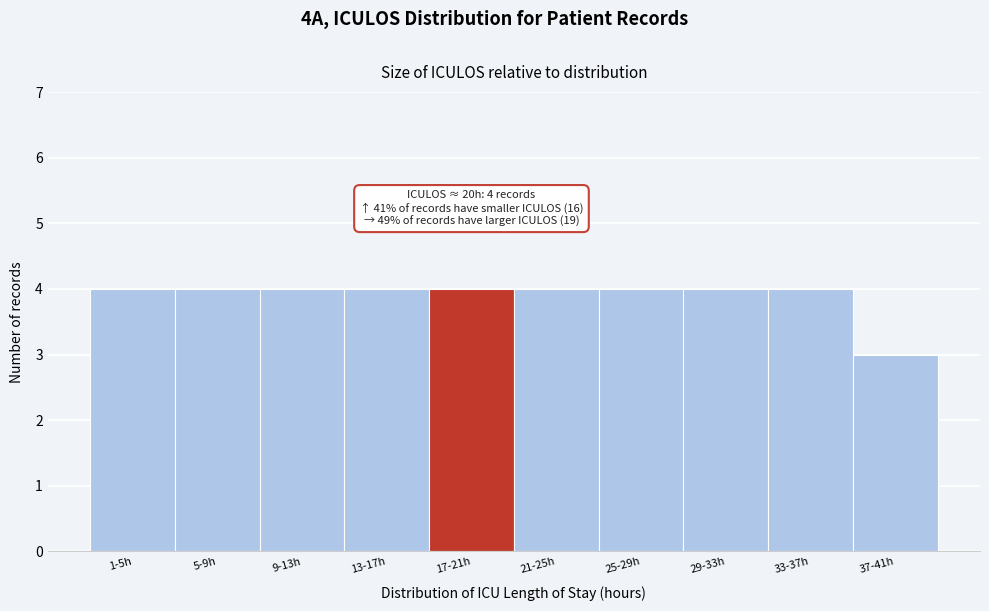

Reading right to left, extract all data points from this chart.

3	4	4	4	4	4	4	4	4	4